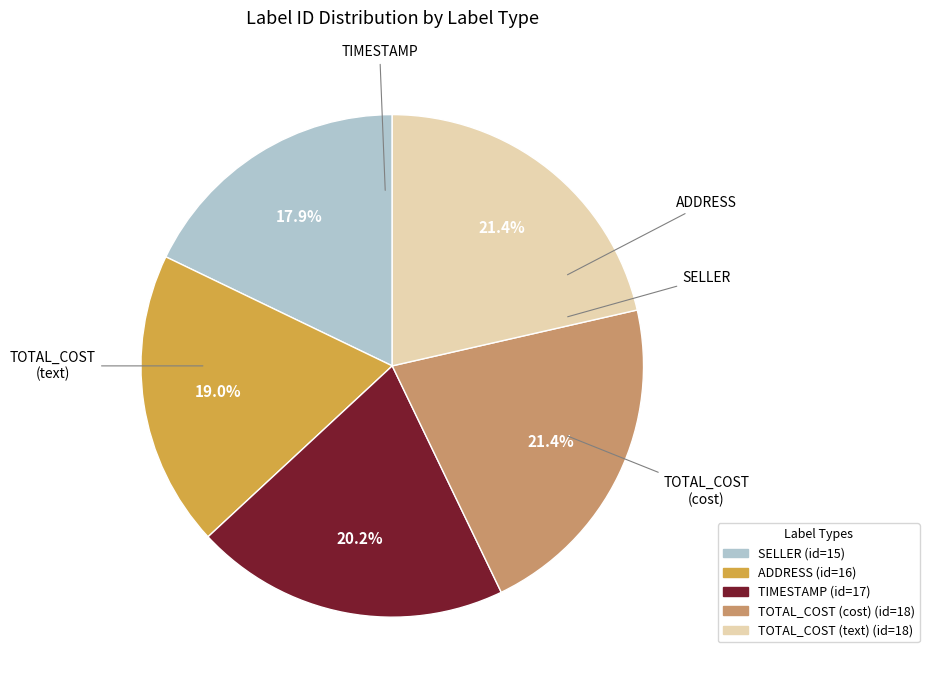

To the nearest percent, what percentage of the pie is SELLER?

18%